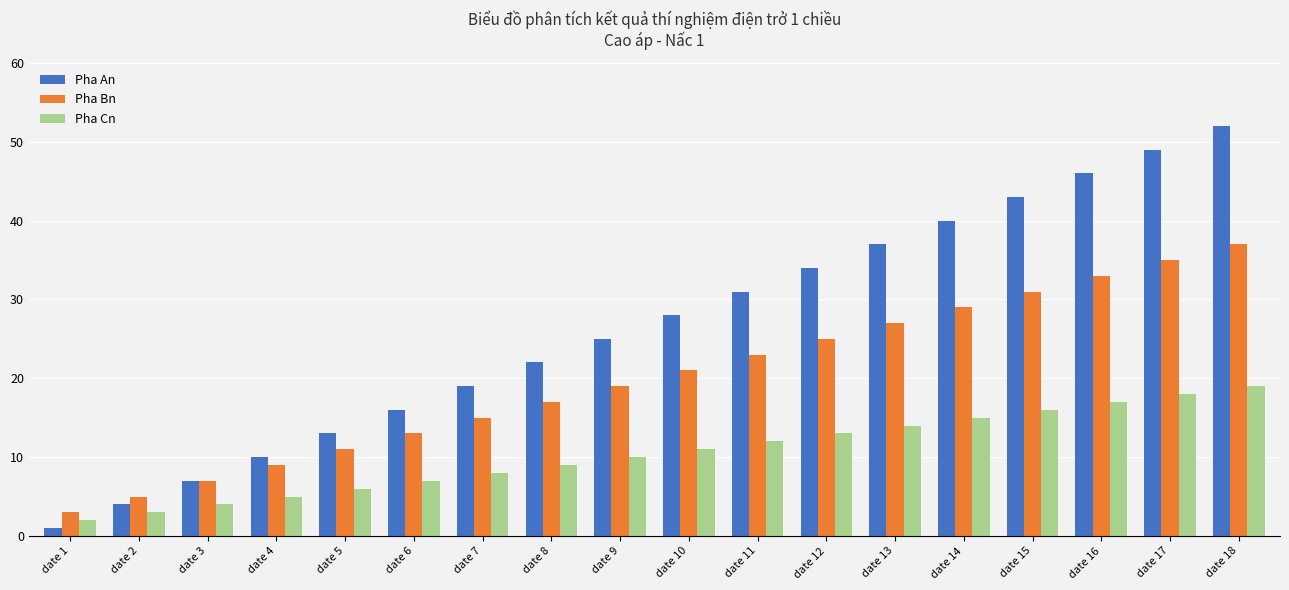

Which series has the largest total across all categories?

Pha An